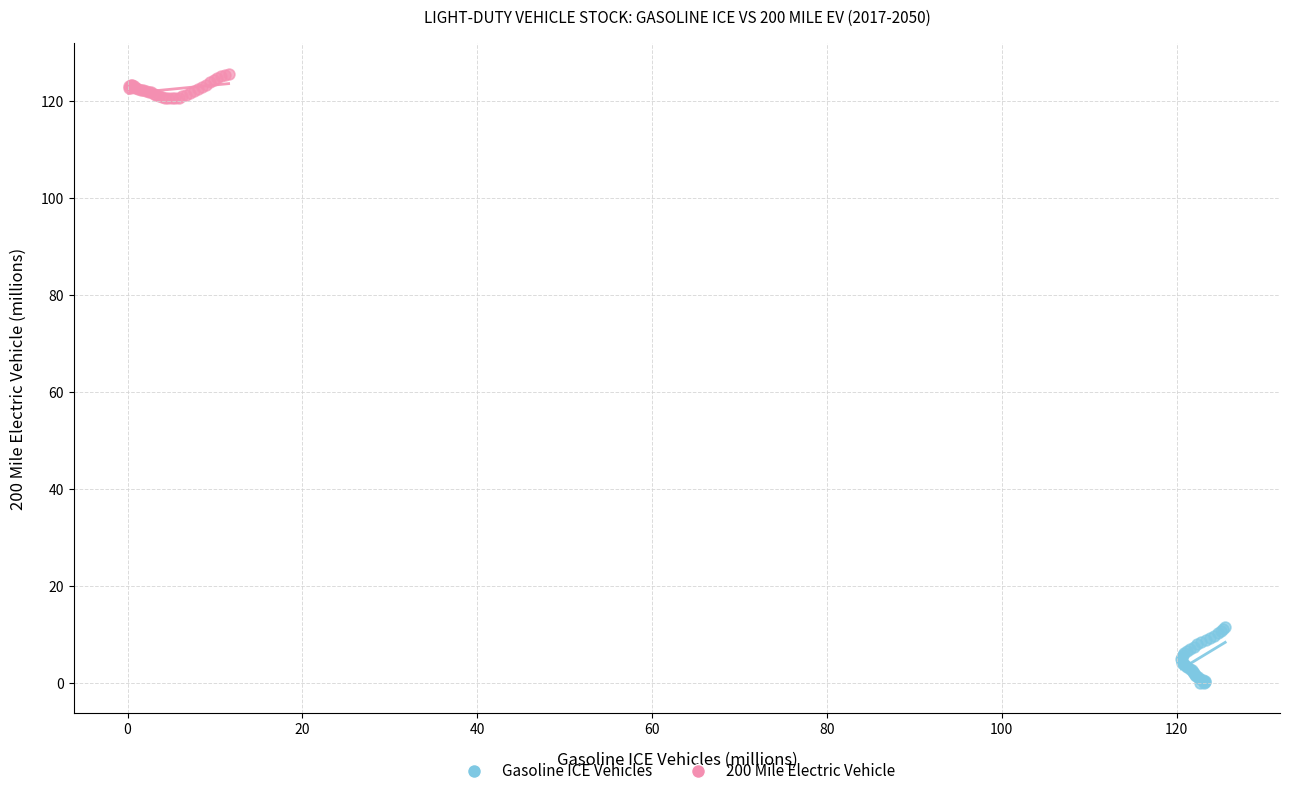

Which series has the largest Y range (max minus min)?

Gasoline ICE Vehicles